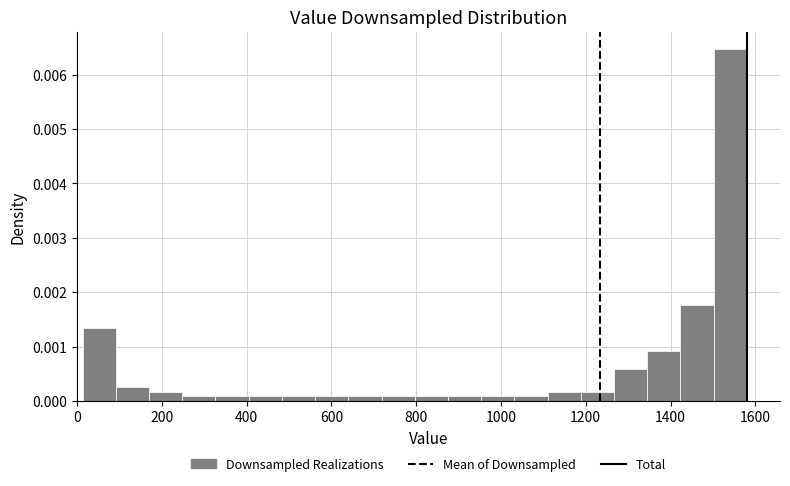

Read against the x-axis, roughly where is the centre of the tallest bar?

1540